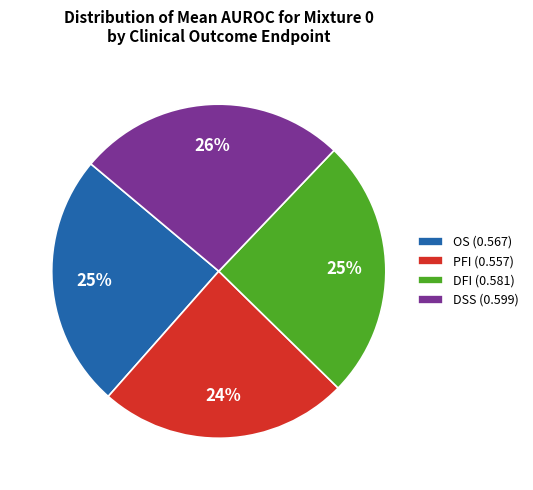

Which slice is the largest?

DSS